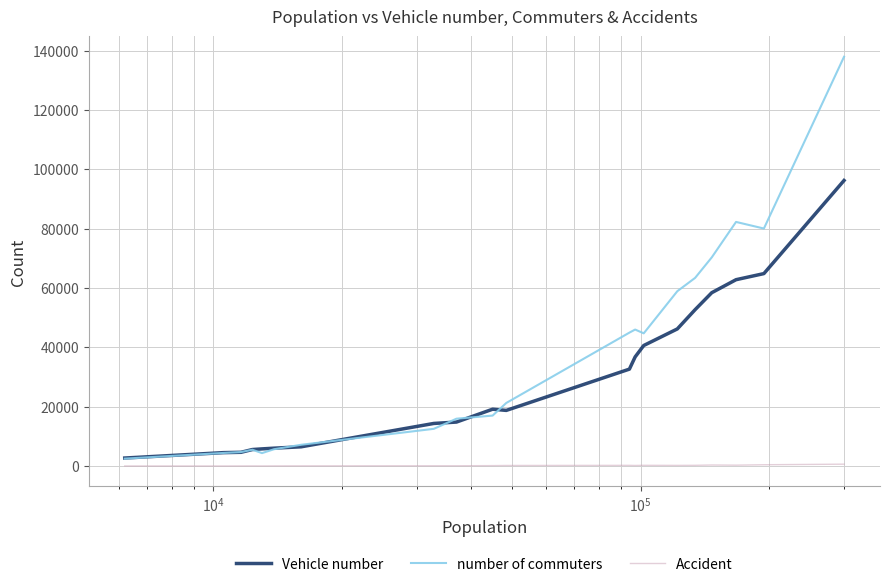

Which series has the largest total across all categories?

number of commuters